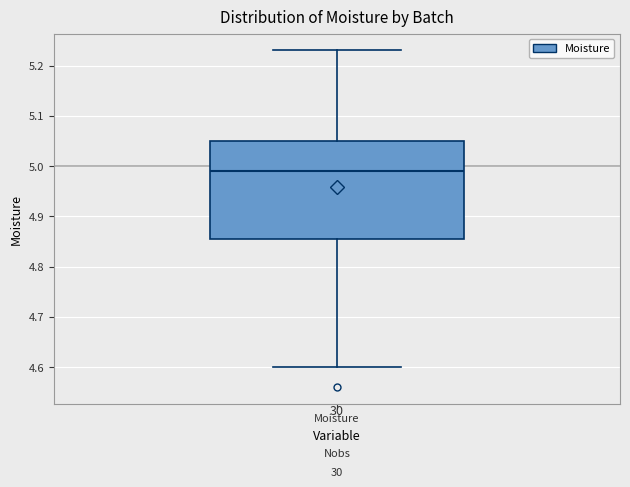

Read this box plot against the y-axis: the position of the median line, the range covered by the box, and the ends of both whiskers. The values are not printed on the chart, so give them approximately, as read against the axis.

median 4.99, box 4.86 to 5.05, whiskers 4.60 to 5.23